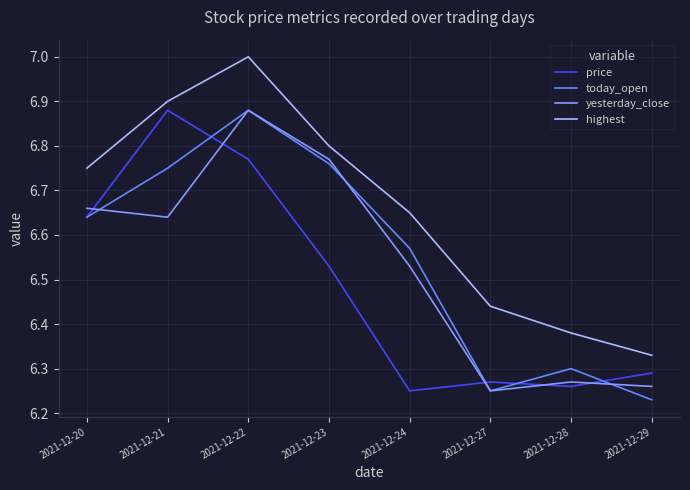

Is it true that today_open equals 4.2 at 2021-12-20?

False